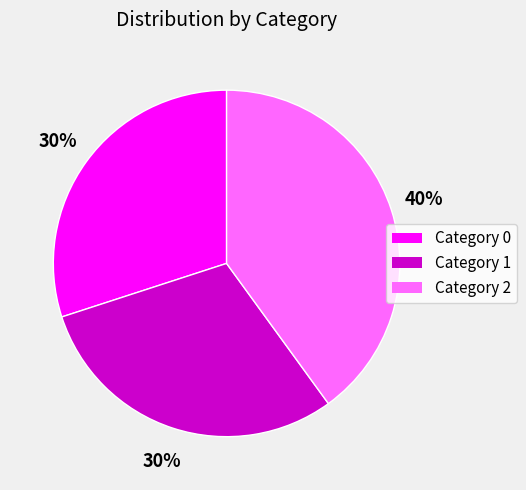

Does any single category account for the majority?

No